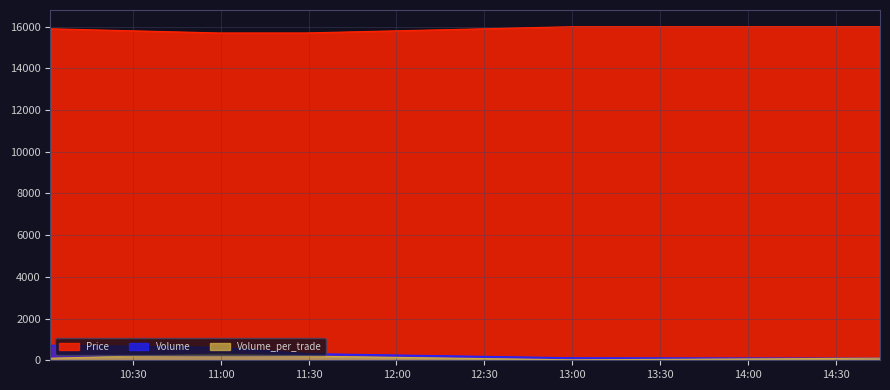

What position from the left is 2021-10-21 10:01:52?

1